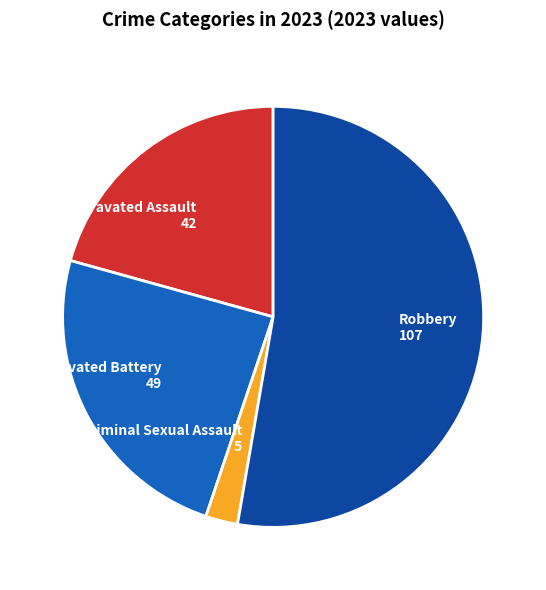

The Criminal Sexual Assault slice represents 12% of the pie. True or false?

False